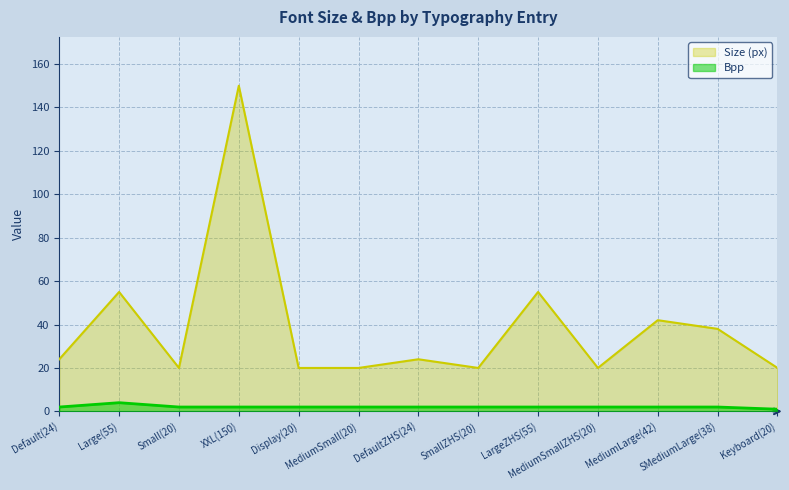

At which label does the data first exceed 2?

Large(55)